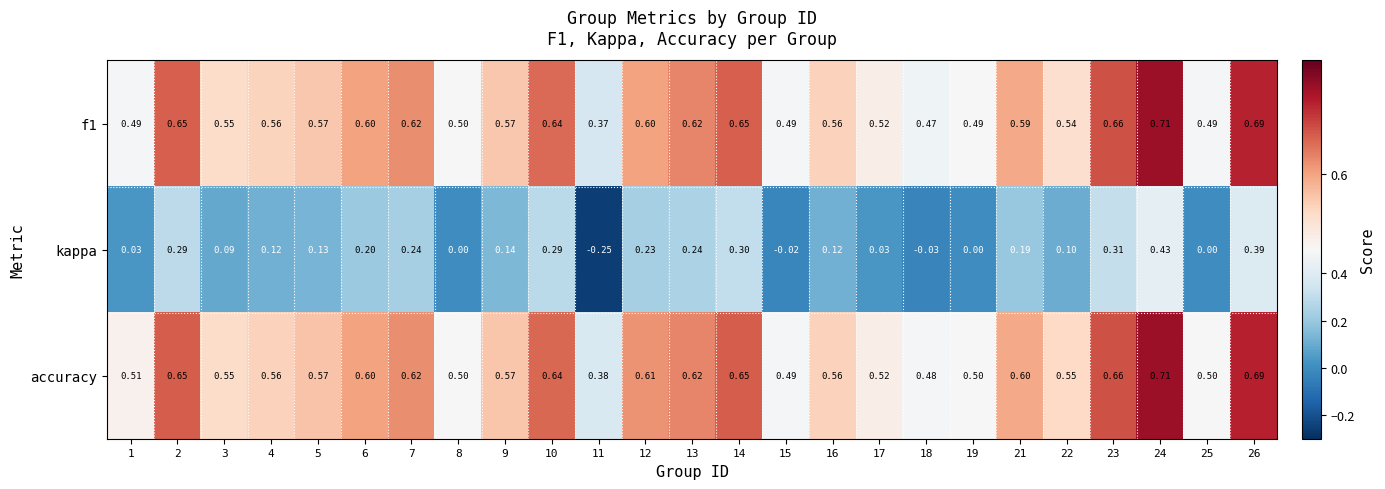

Is the value of f1 at 7 greater than the value of kappa at 12?

Yes